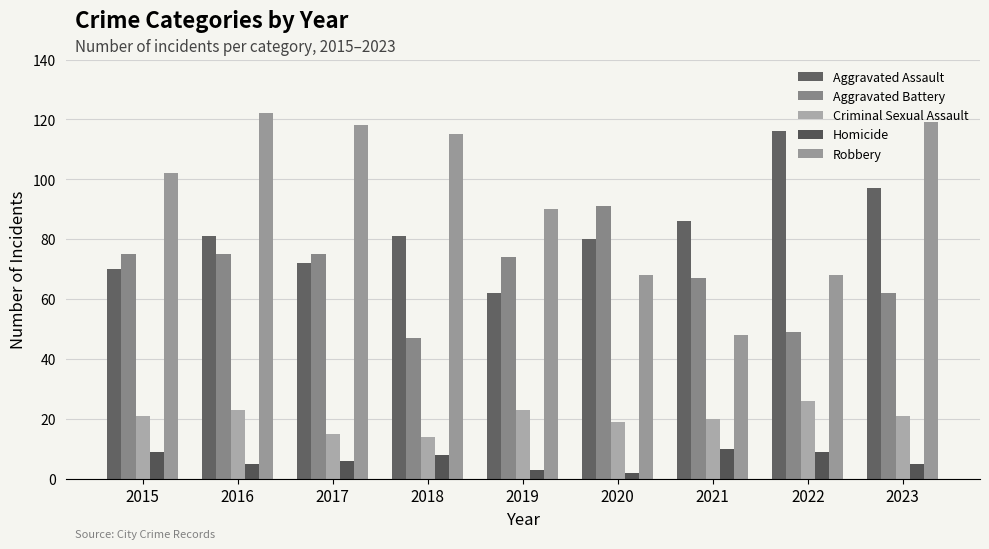

List the series in order of their peak value, highest first.

Robbery, Aggravated Assault, Aggravated Battery, Criminal Sexual Assault, Homicide